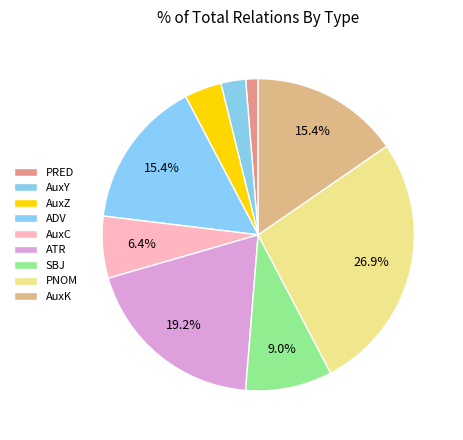

Count the number of slices in the pie.

9